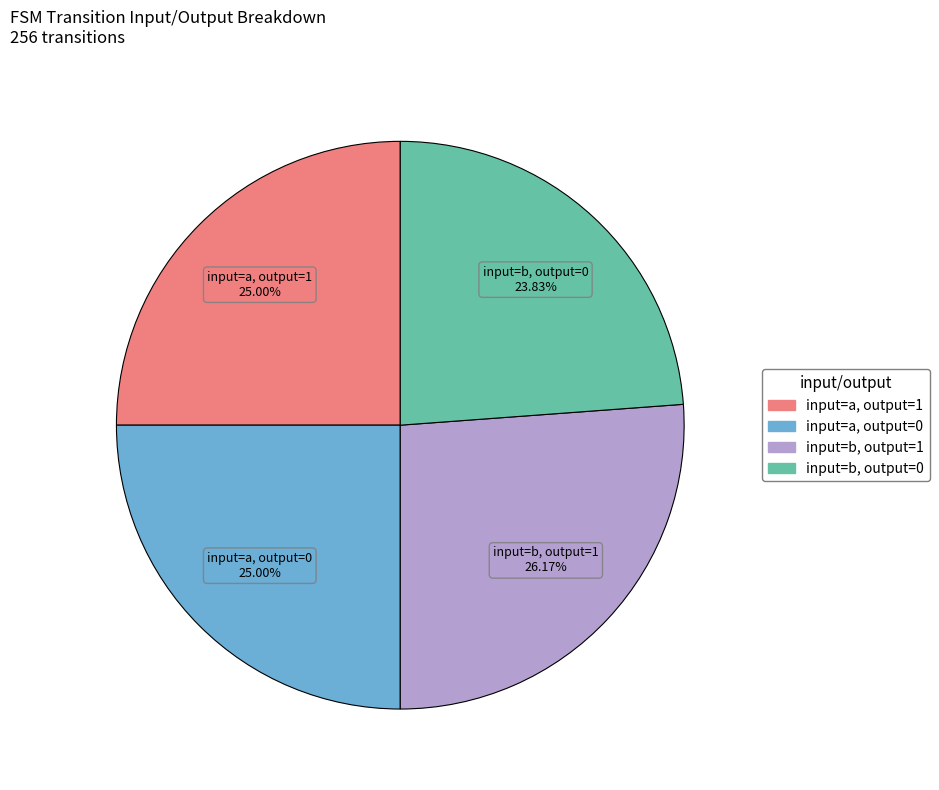

Does input=b, output=1 account for over 50% of the chart?

No